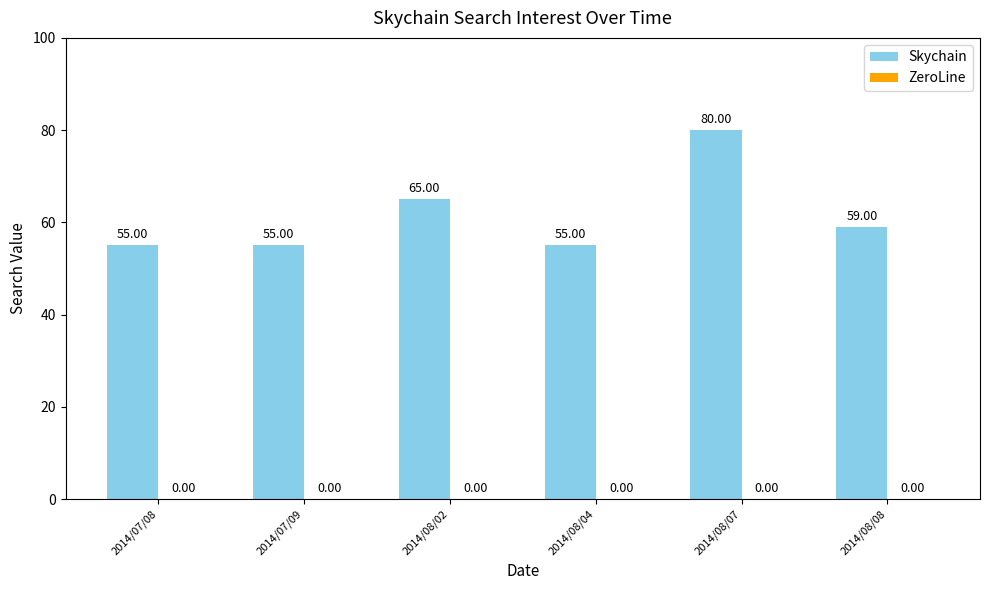

What is the difference between the maximum and minimum values?

25